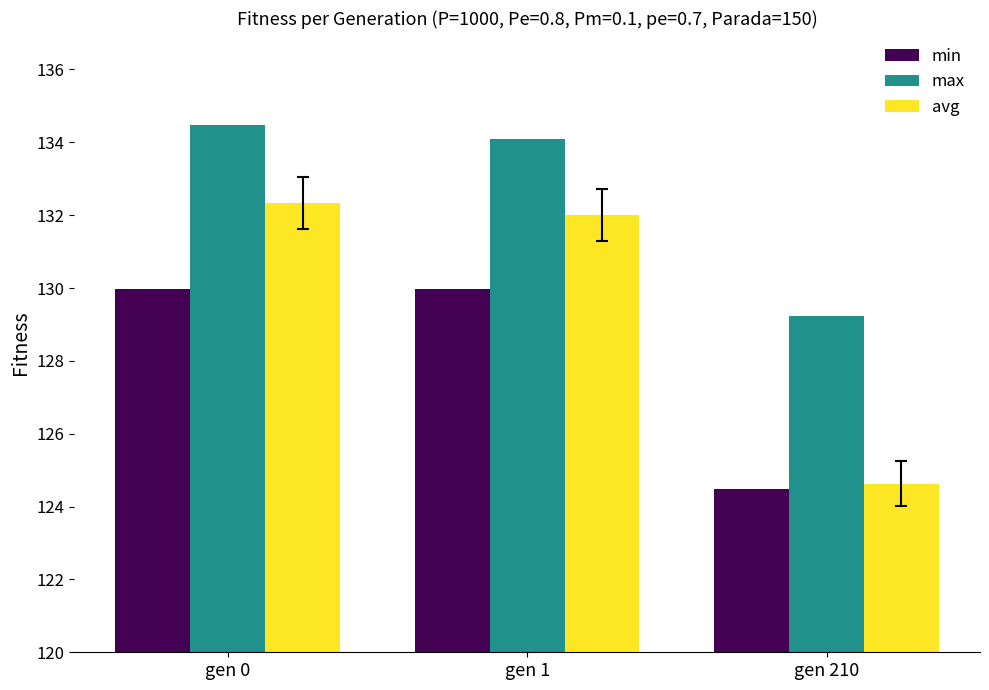

At which category is the sum across all series the highest?

gen 0